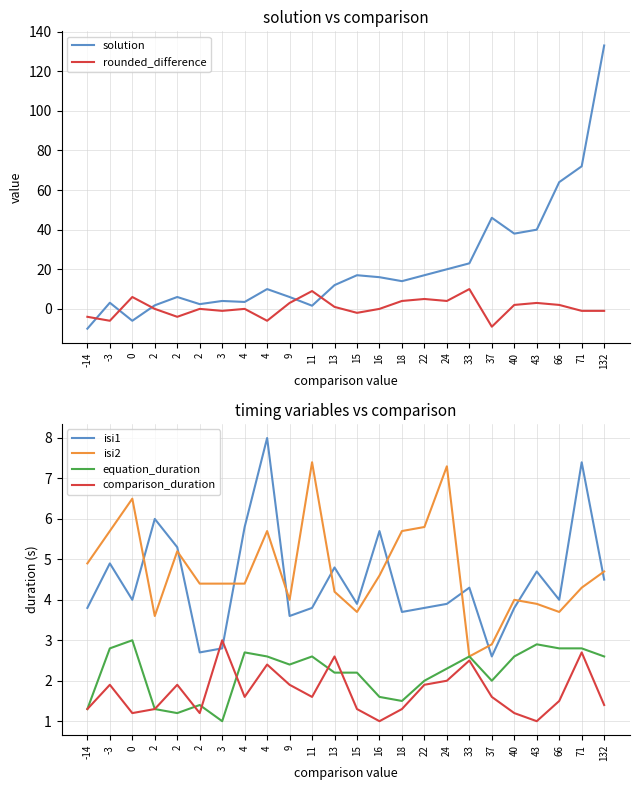

At which label does solution first exceed 14?

15